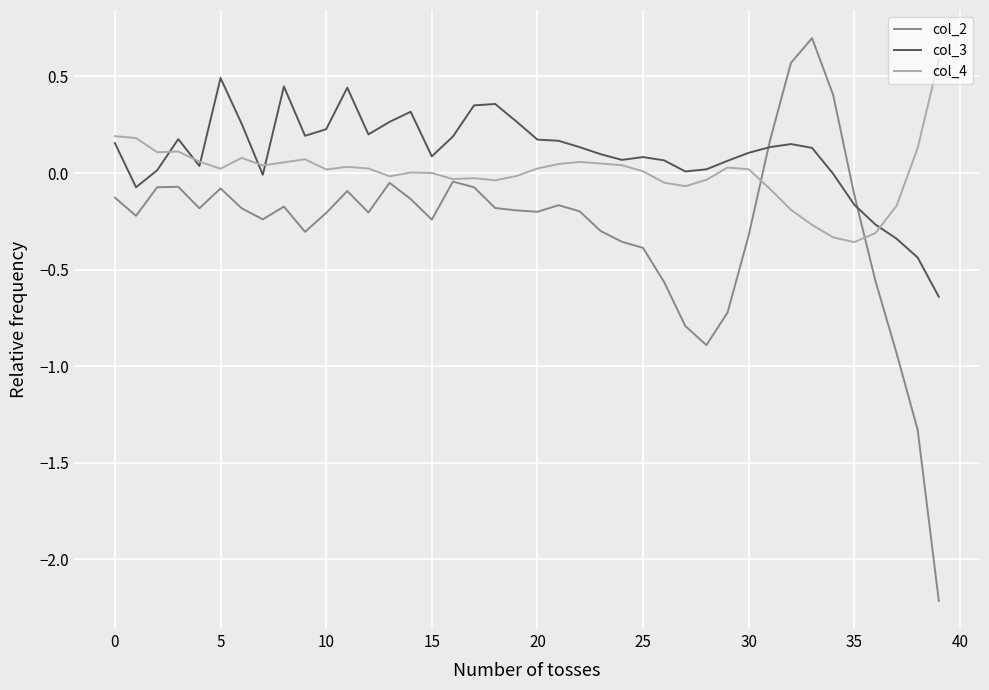

Which series ends up on top after the final intersection of col_4 and col_2?

col_4